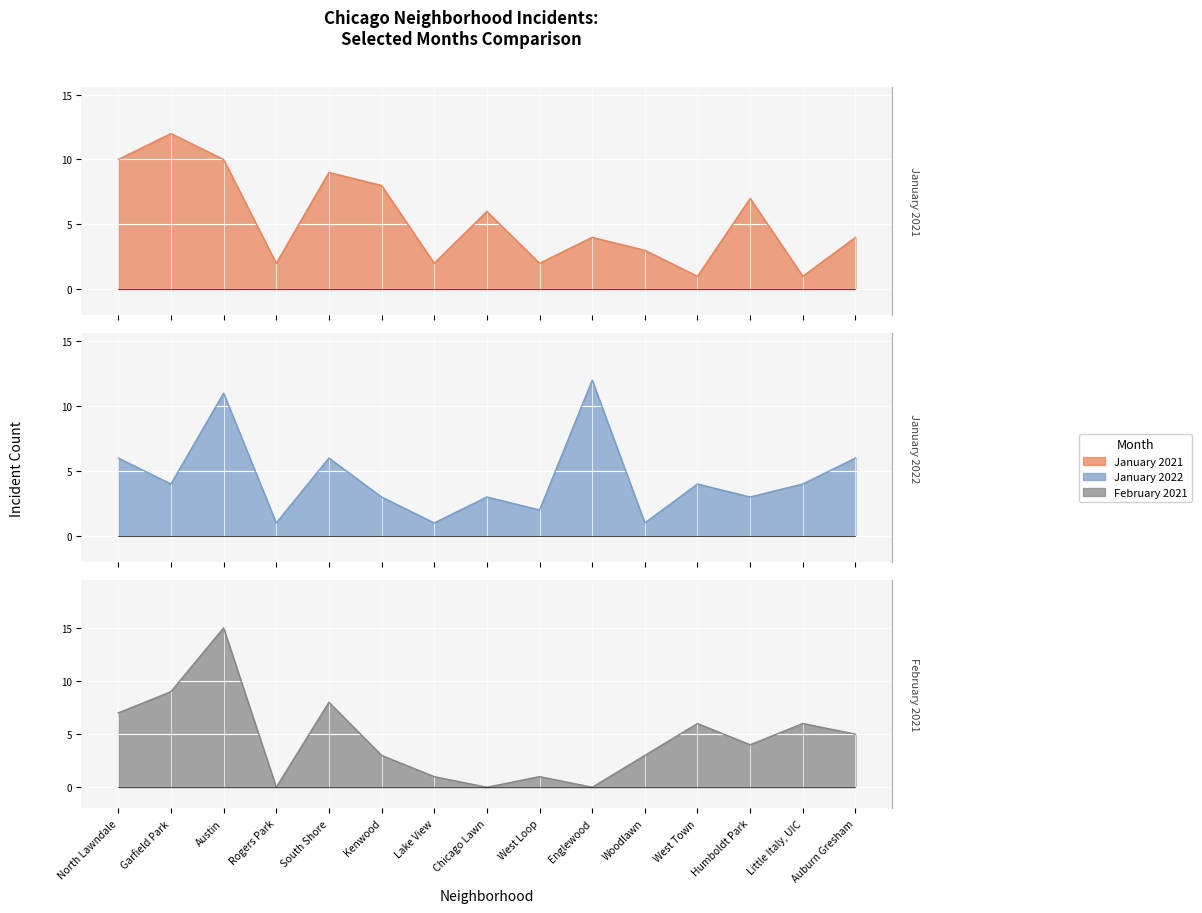

Where do January 2022 and February 2021 first cross each other?

Austin and Rogers Park